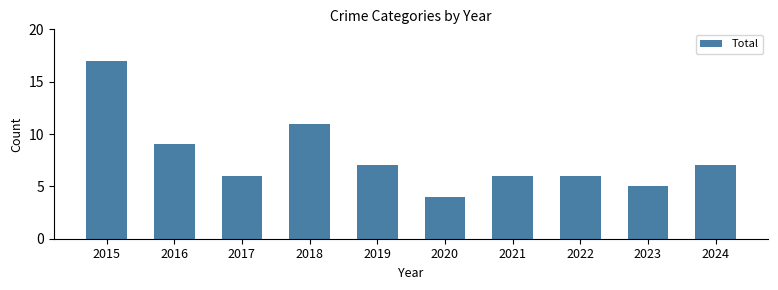

What is the sum of all values?

78